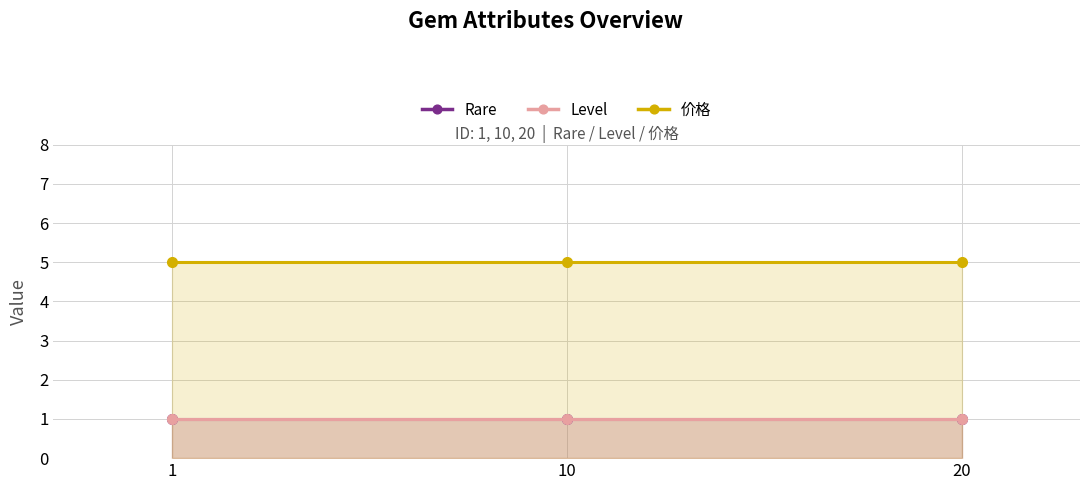

The value of Level at 1 is 1. True or false?

True